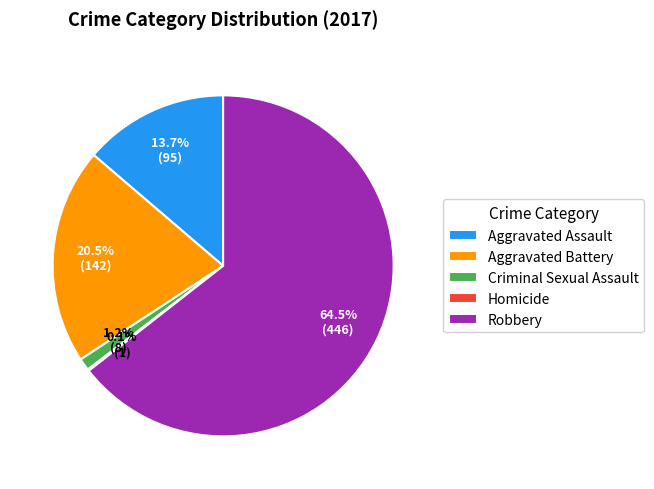

Which slice represents more than half of the pie?

Robbery